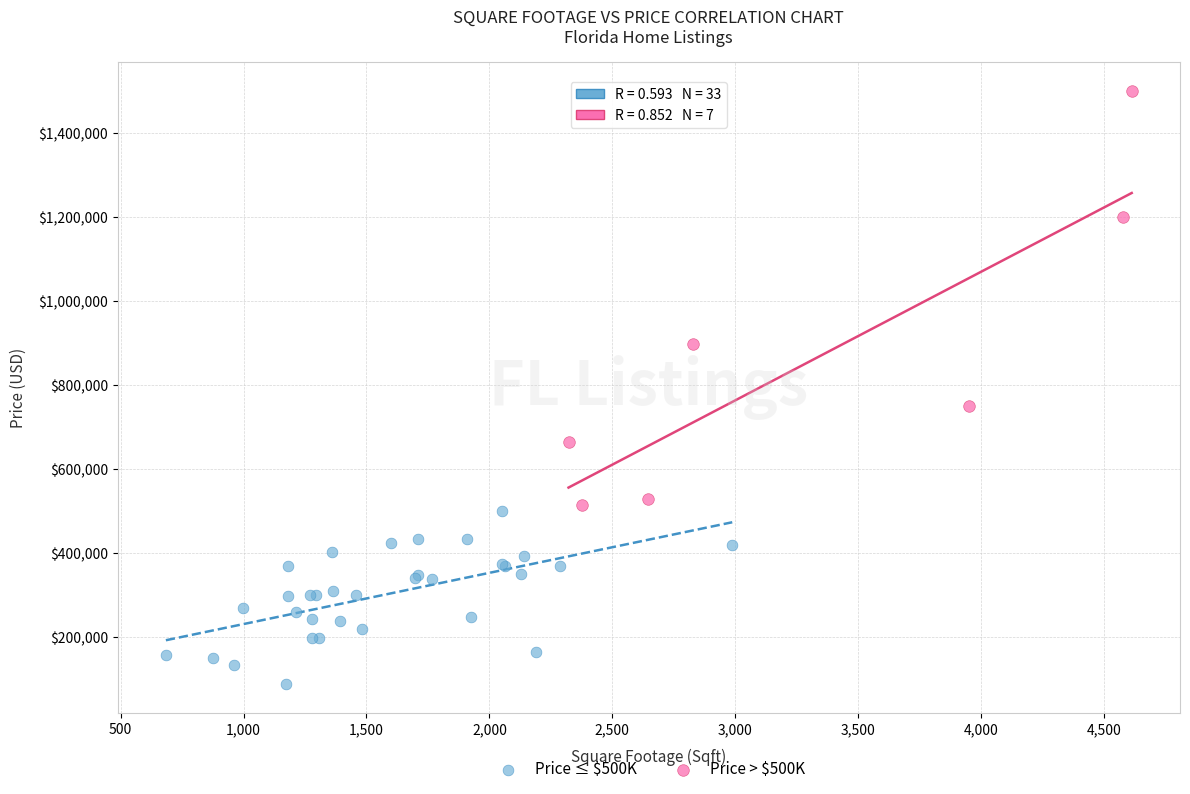

Which series contains the lowest Y value?

Price ≤ $500K